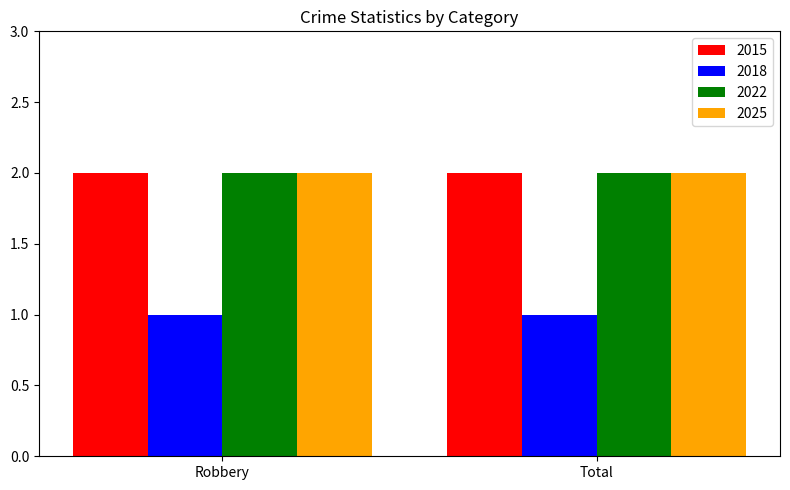

What is the total value across all series at Total?

7